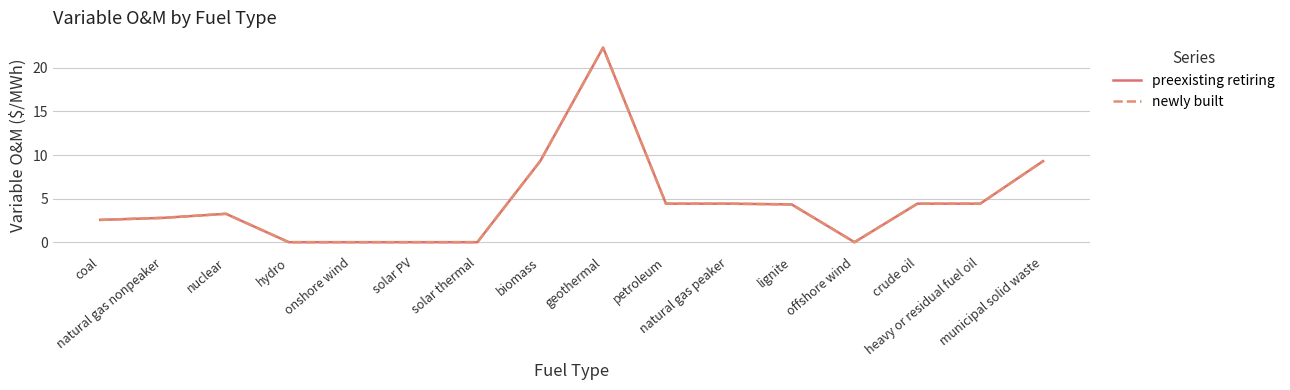

Does the chart display data point markers on the line(s)?

No